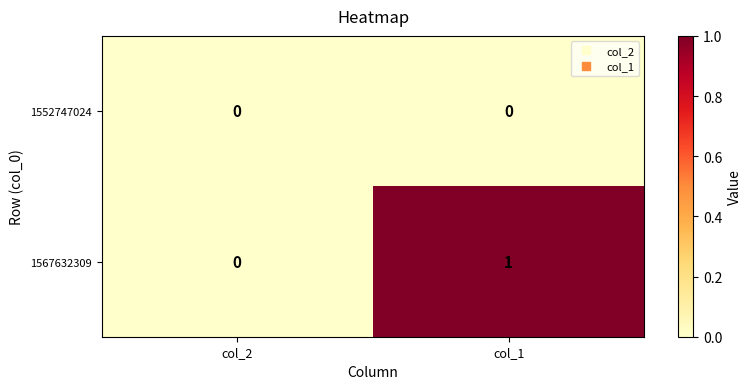

Which series changed the most between col_2 and col_1?

1567632309